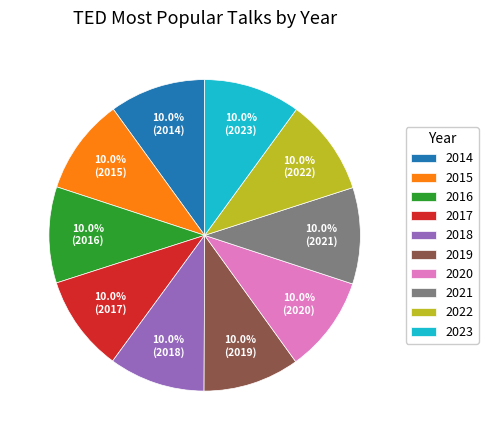

What percentage is NOT represented by 2019?

90.0%